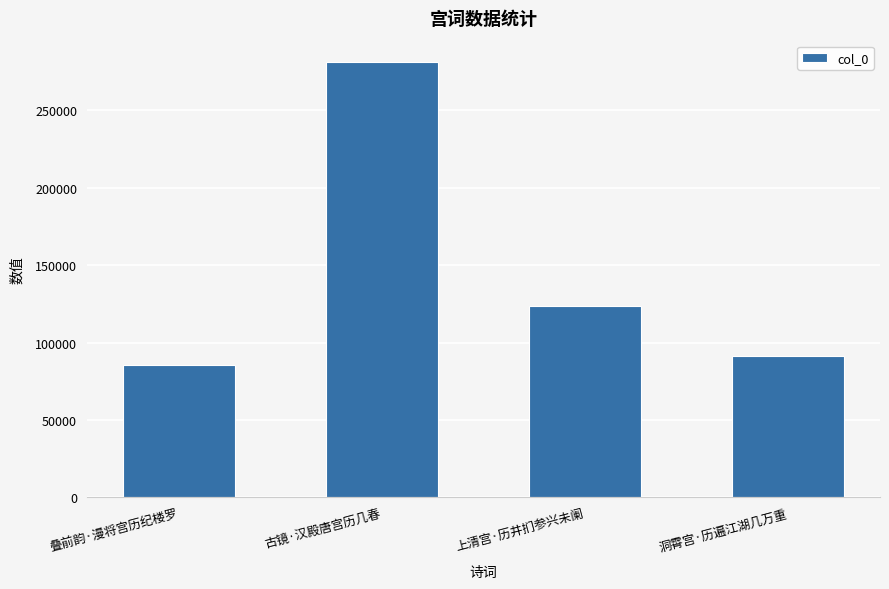

Rank the categories by value from lowest to highest.

叠前韵·漫将宫历纪楼罗, 洞霄宫·历遍江湖几万重, 上清宫·历井扪参兴未阑, 古镜·汉殿唐宫历几春